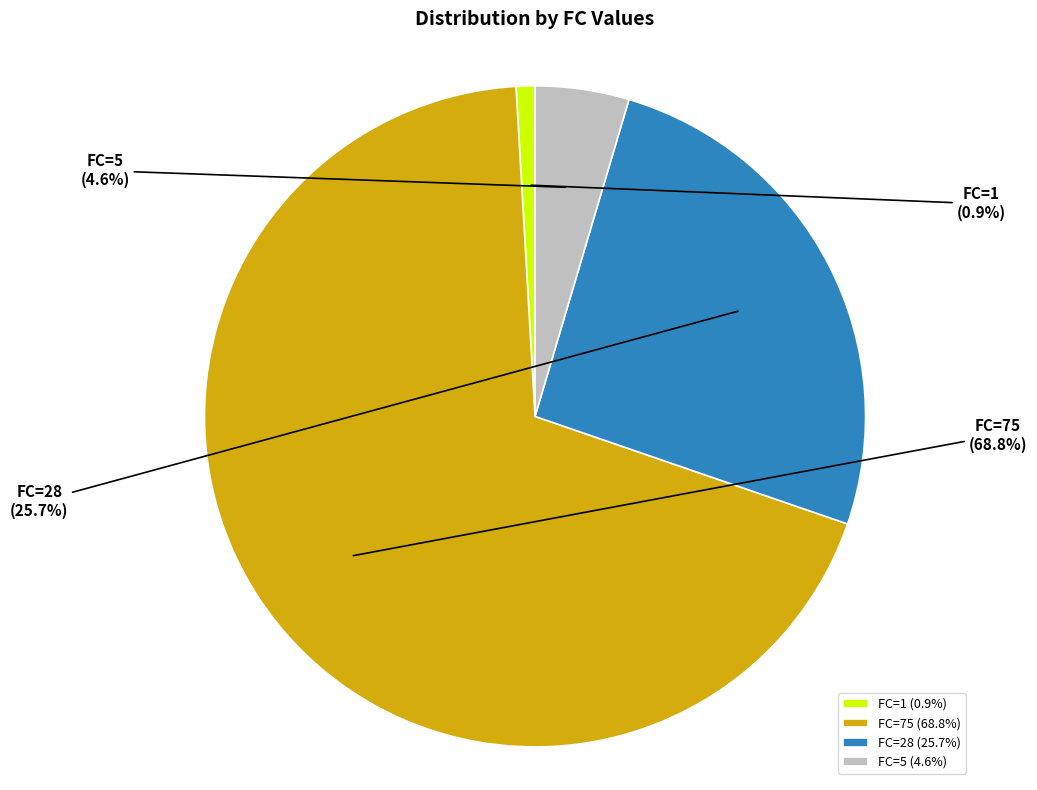

Between FC=75 and FC=28, which is larger?

FC=75